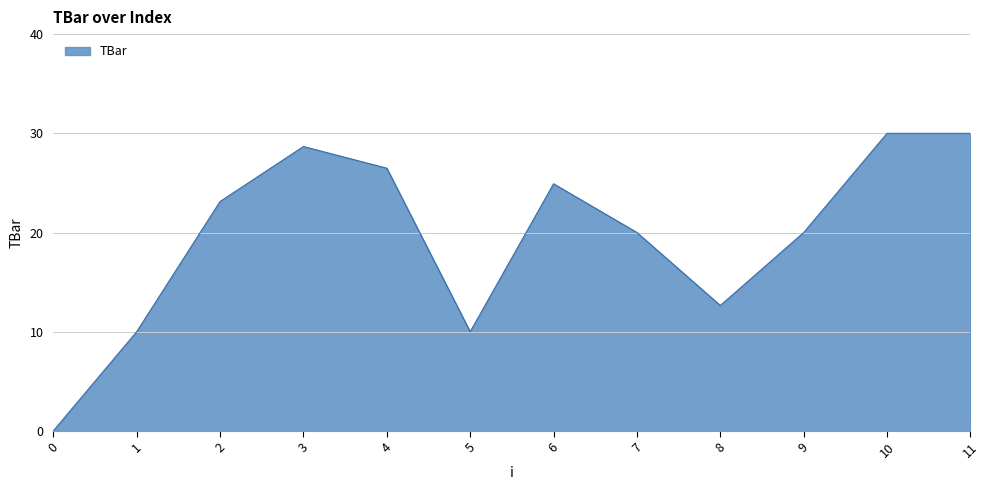

What is the sum of the values at 5 and 7?

30.0